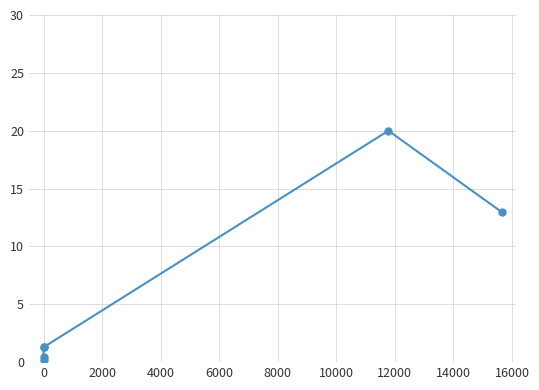

What is the difference between the maximum and minimum values?

19.8